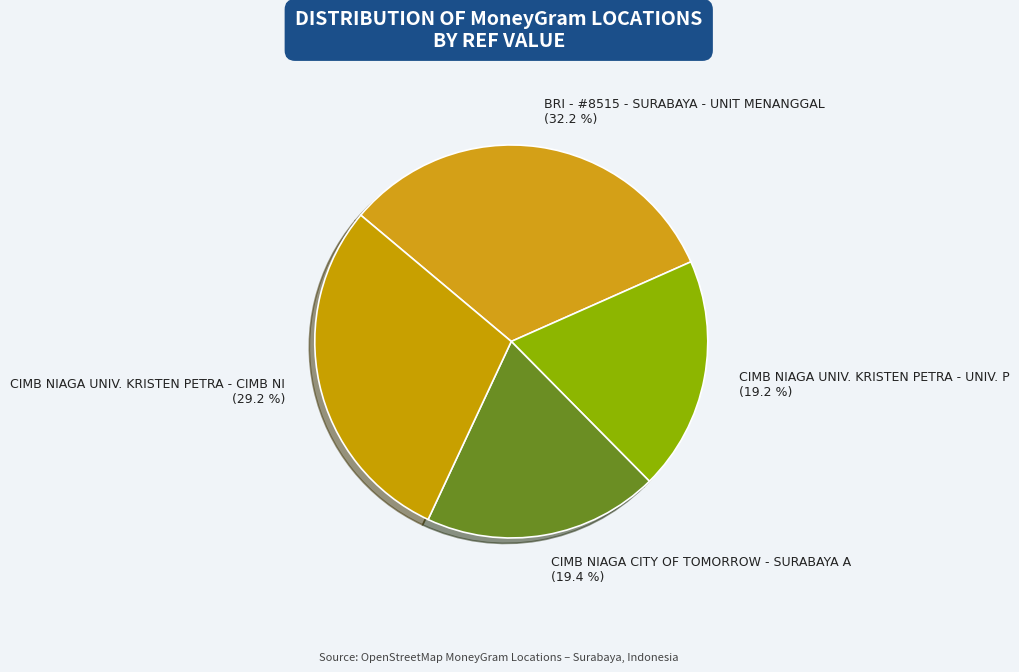

Count the number of slices in the pie.

4